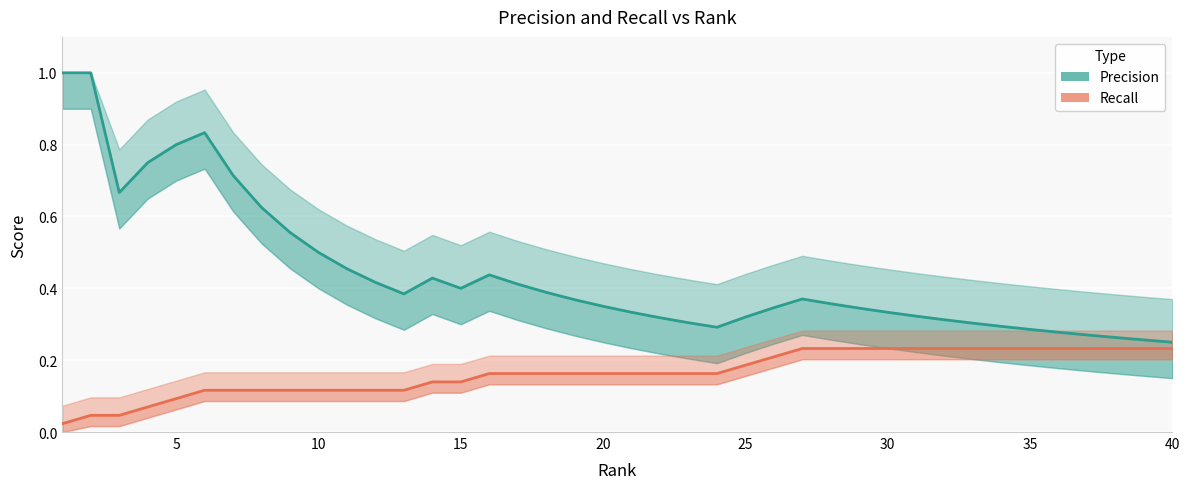

Is this an area chart (filled region under the line)?

No